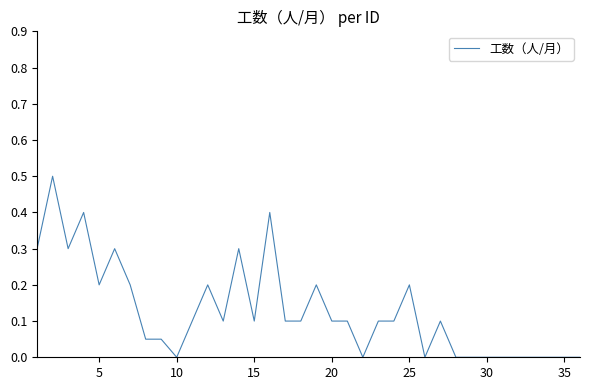

What is the difference between the maximum and minimum values?

0.5